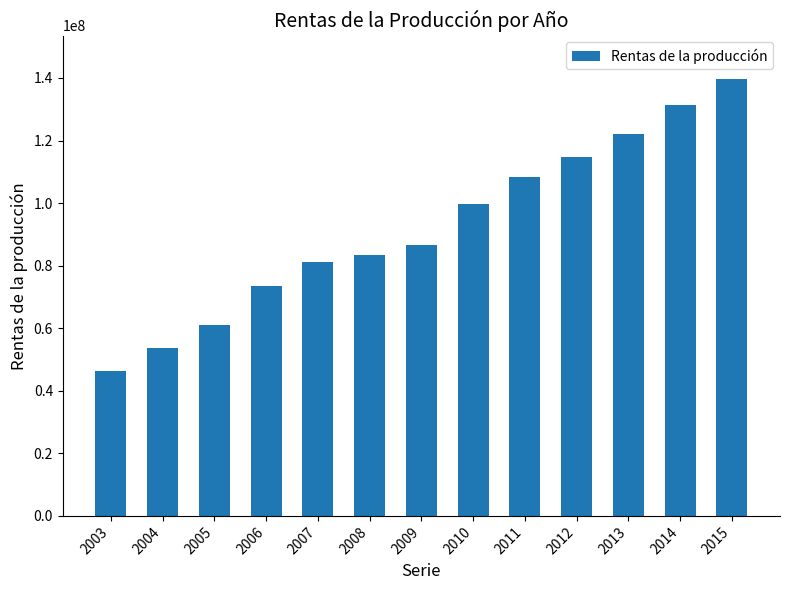

What is the smallest value displayed?

46360902